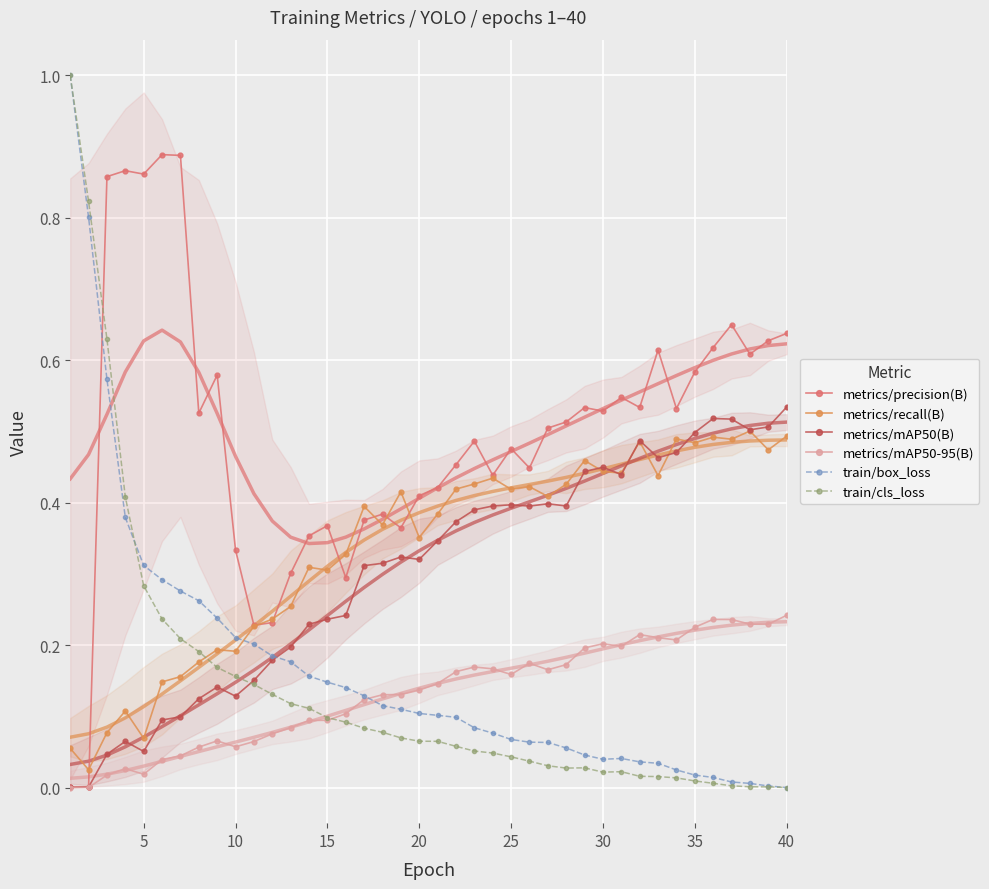

Is it true that train/cls_loss equals 0.6 at 40?

False